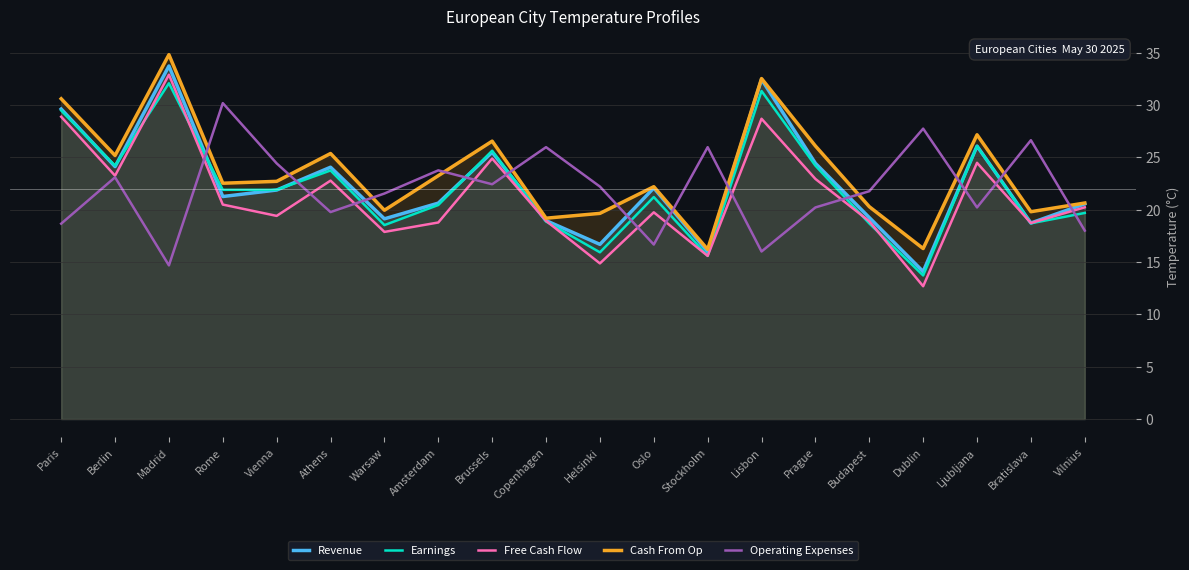

What position from the left is Stockholm?

13